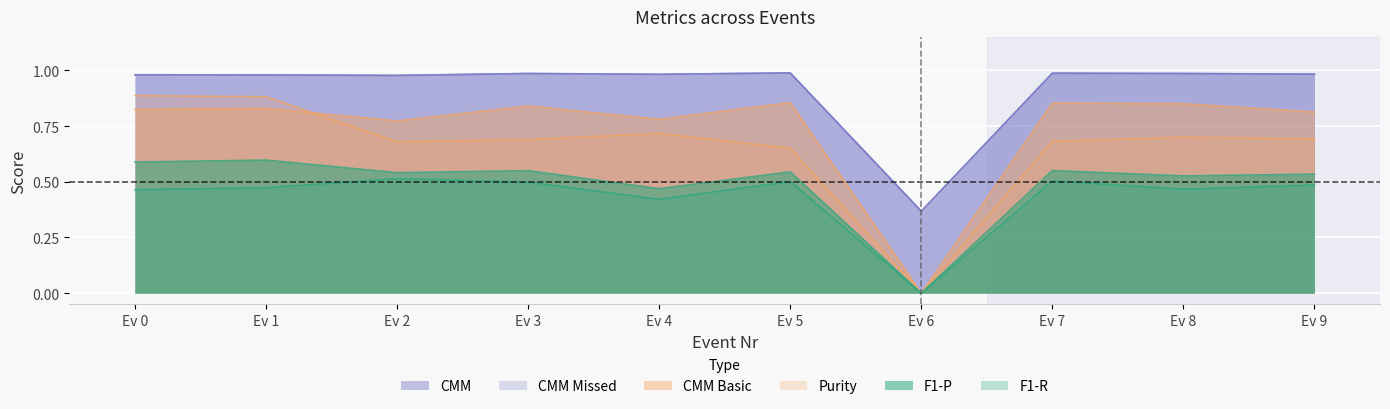

How many interior local valleys does the F1-R series have?

3